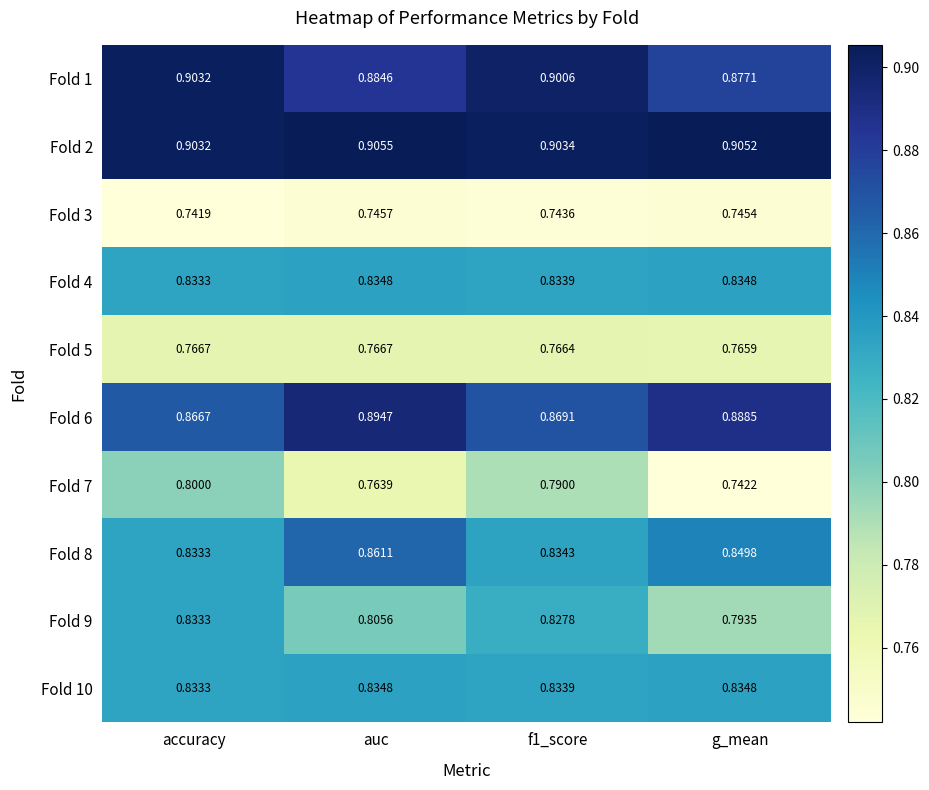

Where is Fold 6 nearest to the value 0?

accuracy